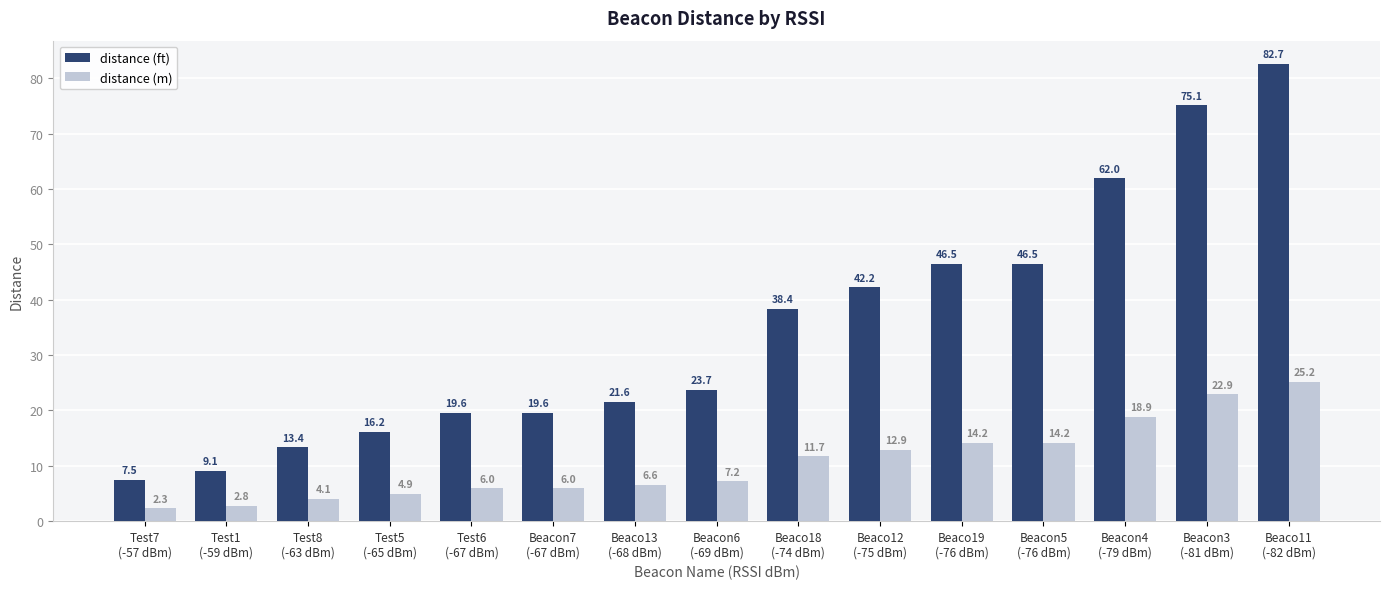

What is the approximate value of distance (ft) at Test7
(-57 dBm)?

7.5